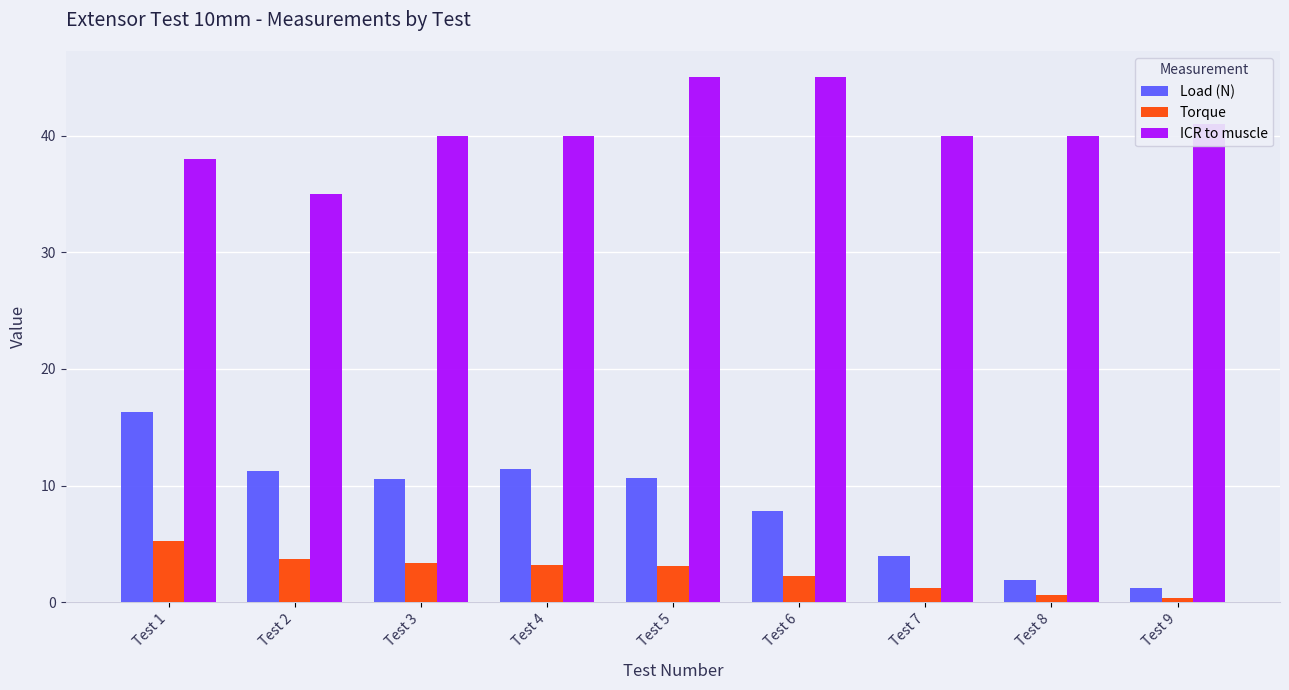

How many groups of bars are there?

9